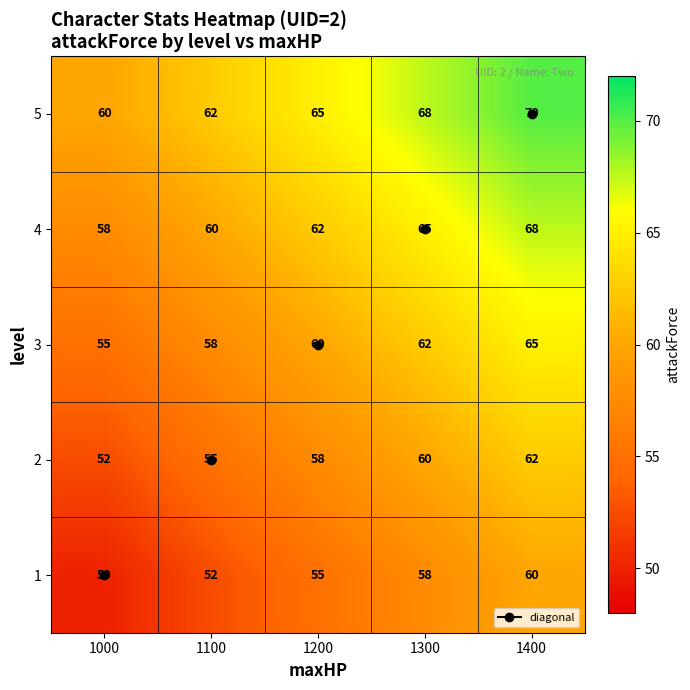

Is the value of 5 at 1100 greater than the value of 4 at 1100?

Yes